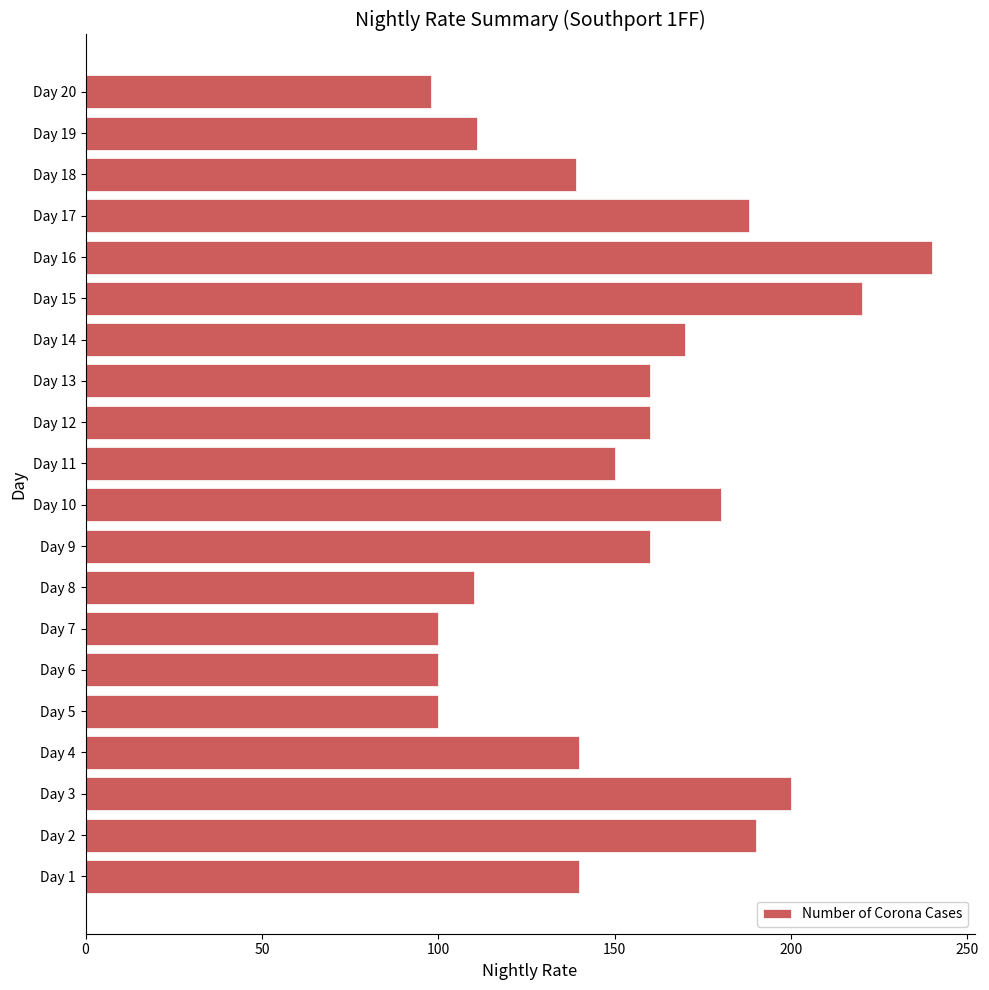

What is the minimum value shown in the chart?

98